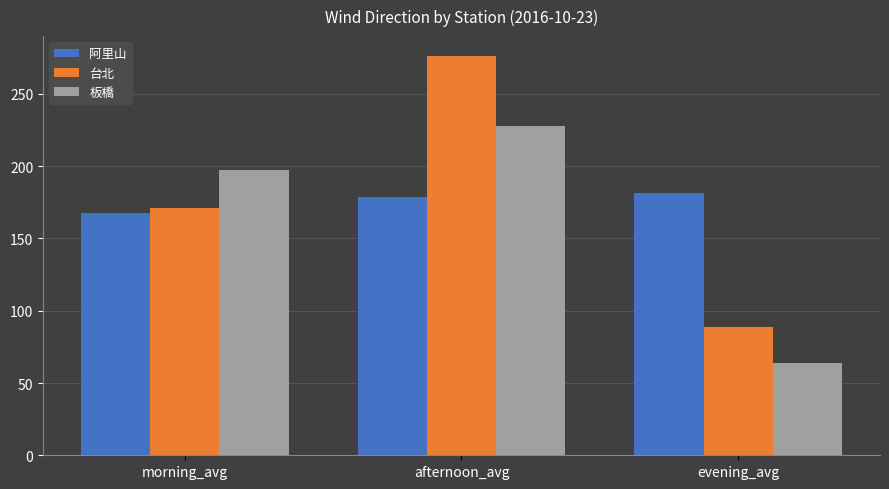

What is the value of the 阿里山 bar at the 3rd from the left?

181.4